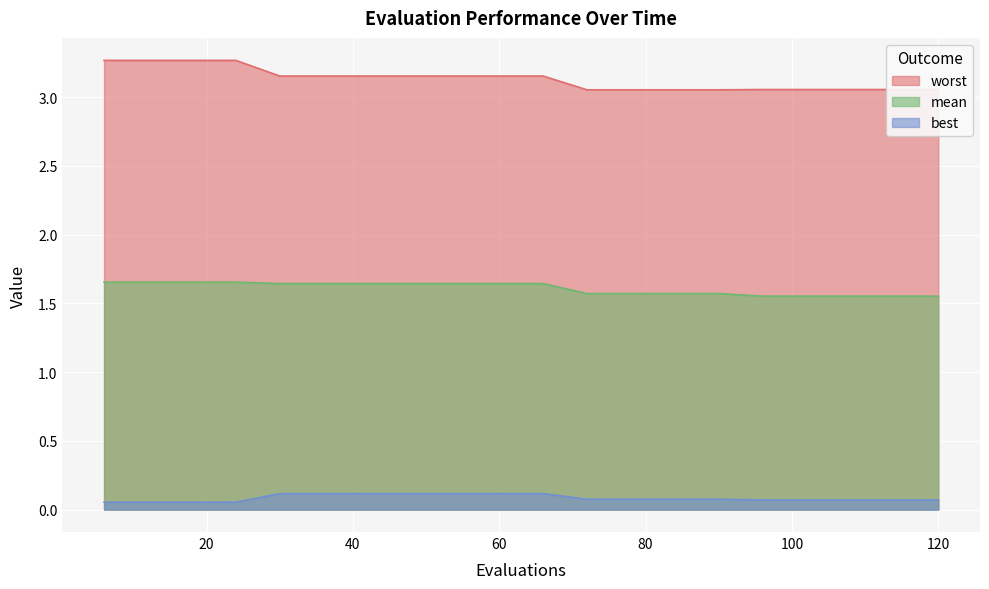

What is the greatest value displayed?

3.3